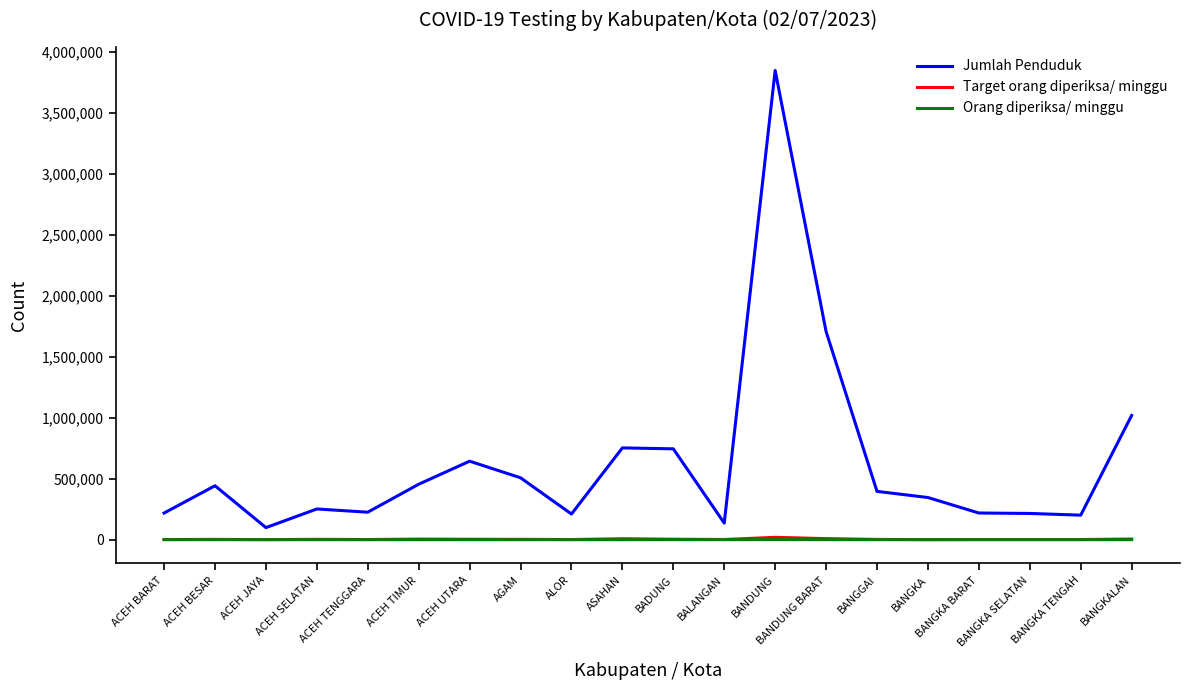

The value of Jumlah Penduduk at BANGKA is 532823. True or false?

False